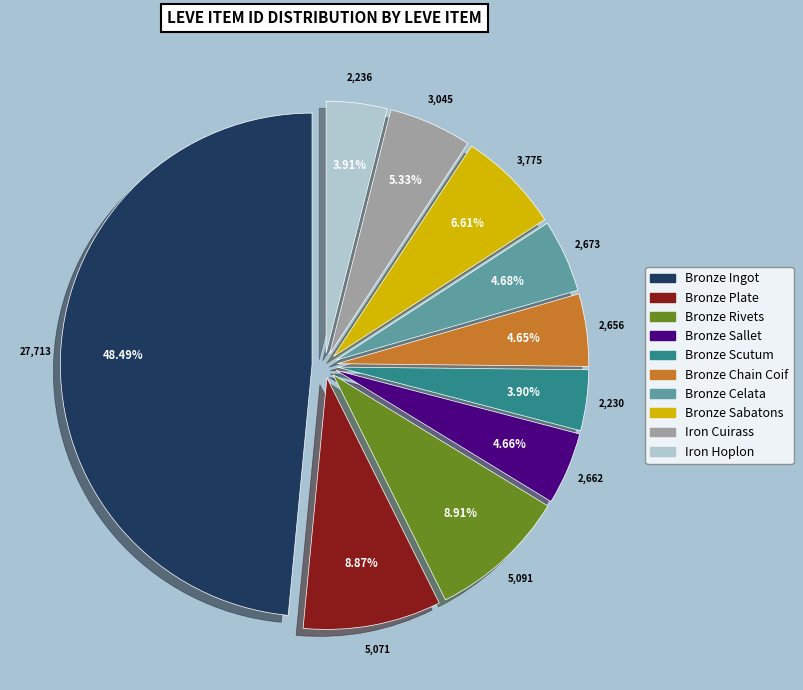

To the nearest percent, what is the combined percentage of Iron Hoplon and Bronze Rivets?

13%